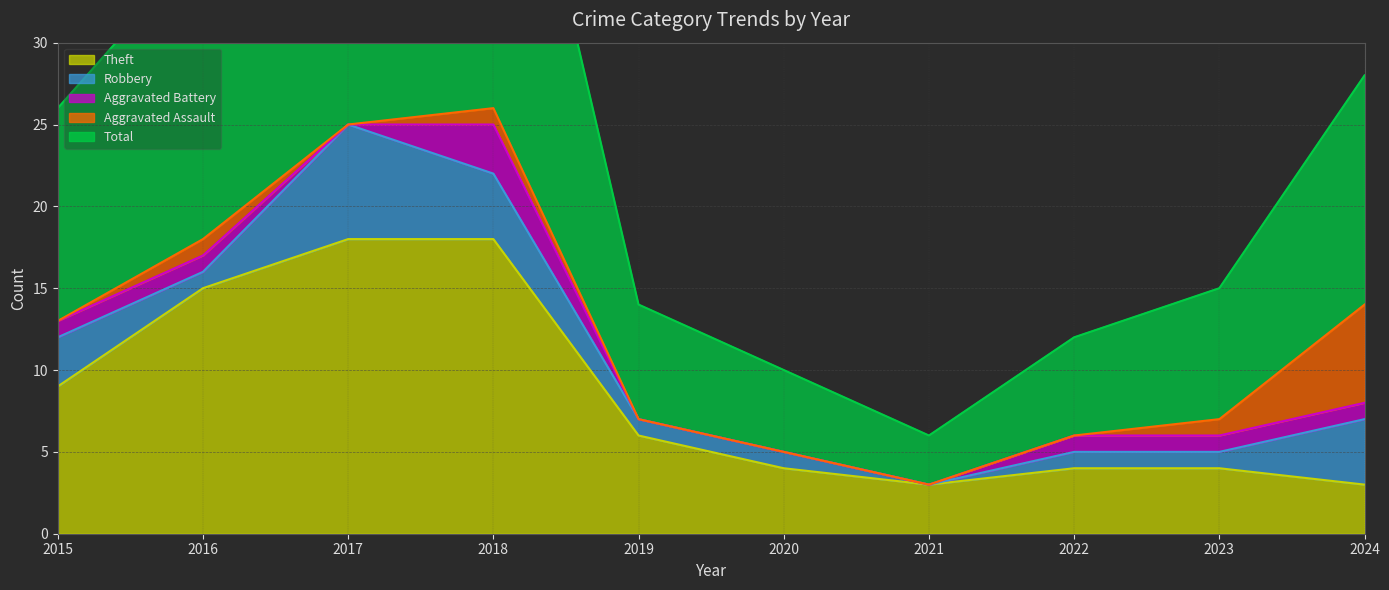

How many lines are shown in the chart?

5